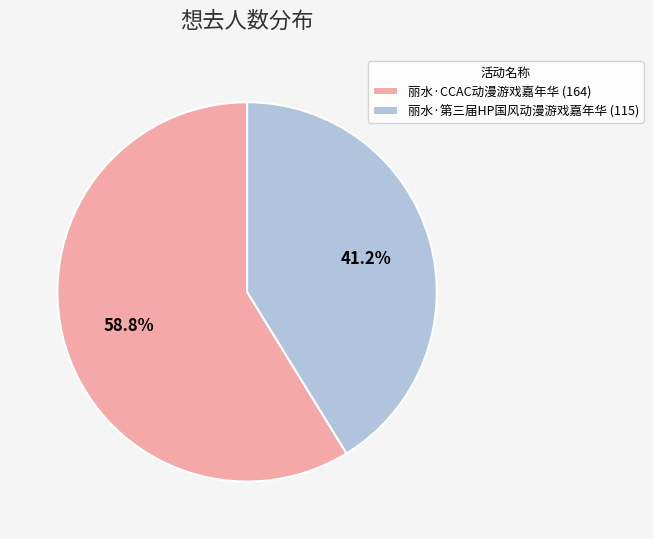

Is 丽水·第三届HP国风动漫游戏嘉年华 the majority of the pie?

No